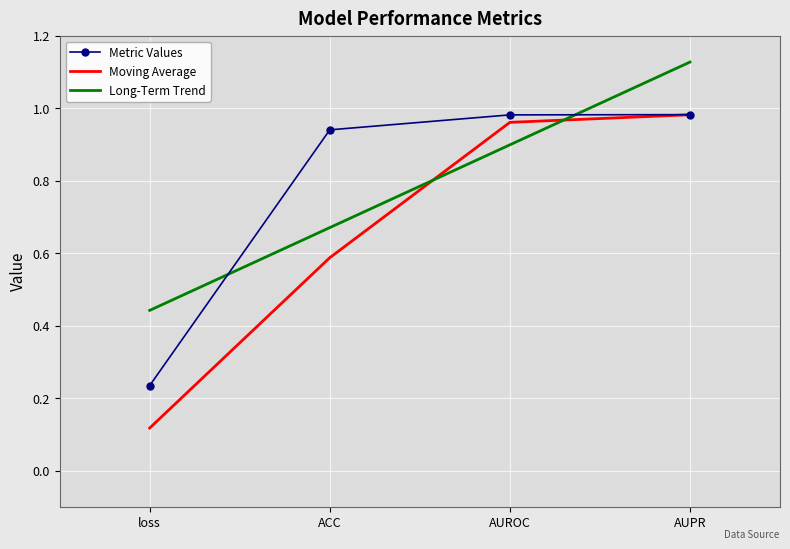

Which series changed the most between ACC and AUROC?

Moving Average